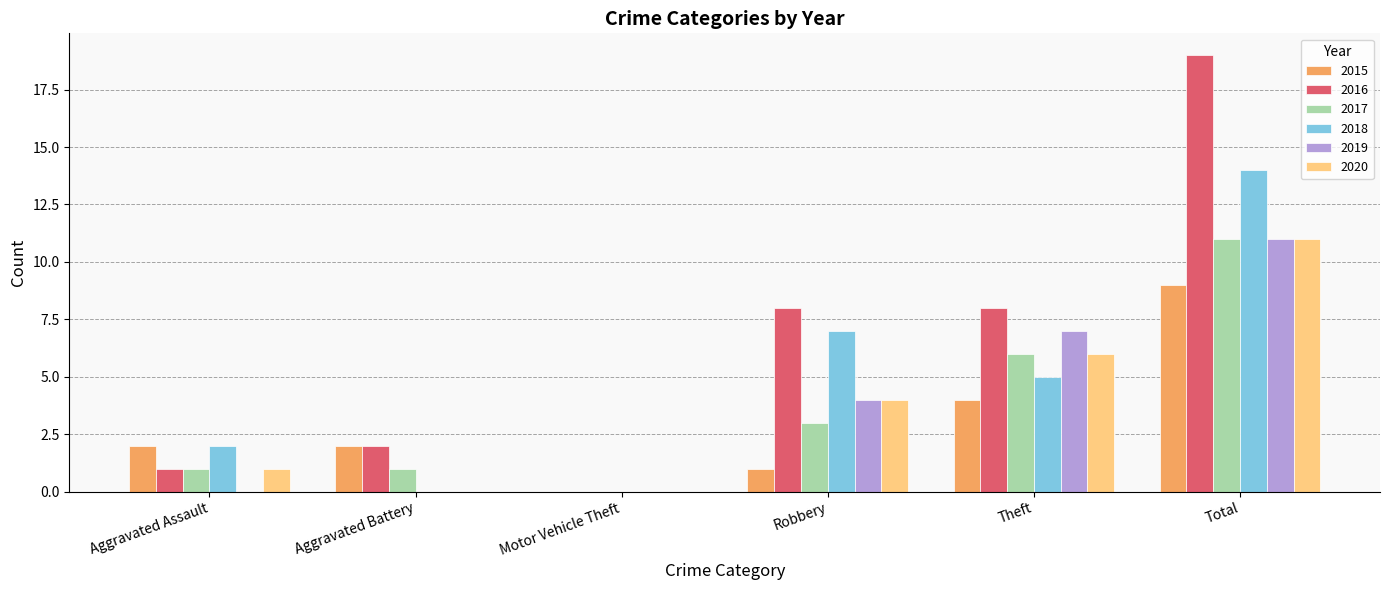

Reading left to right, list all the values displayed in this chart.

2015: 2	2	0	1	4	9
2016: 1	2	0	8	8	19
2017: 1	1	0	3	6	11
2018: 2	0	0	7	5	14
2019: 0	0	0	4	7	11
2020: 1	0	0	4	6	11